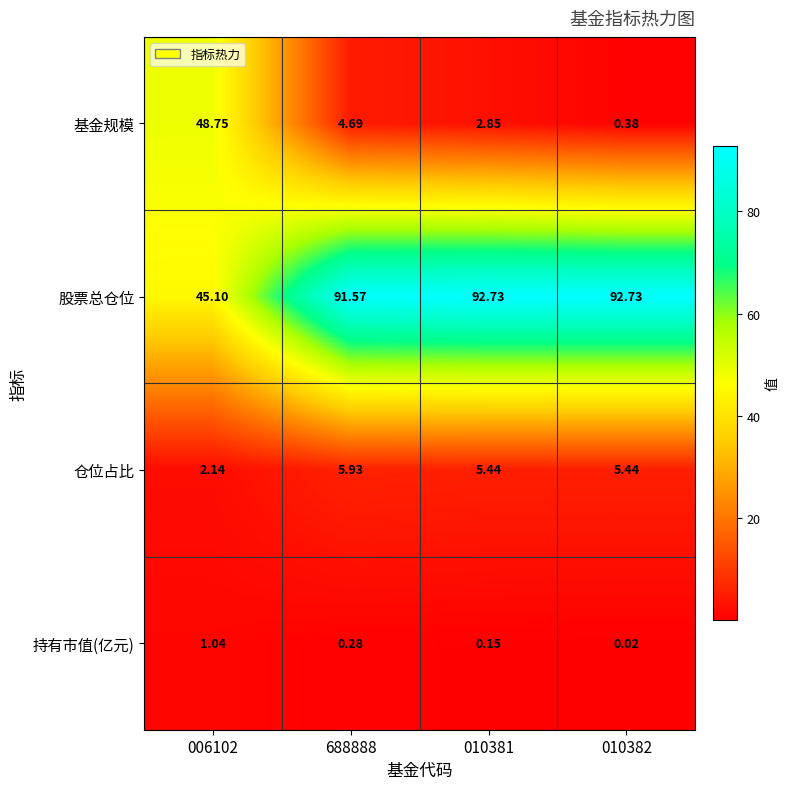

Between 006102 and 688888, which series saw the biggest shift?

股票总仓位